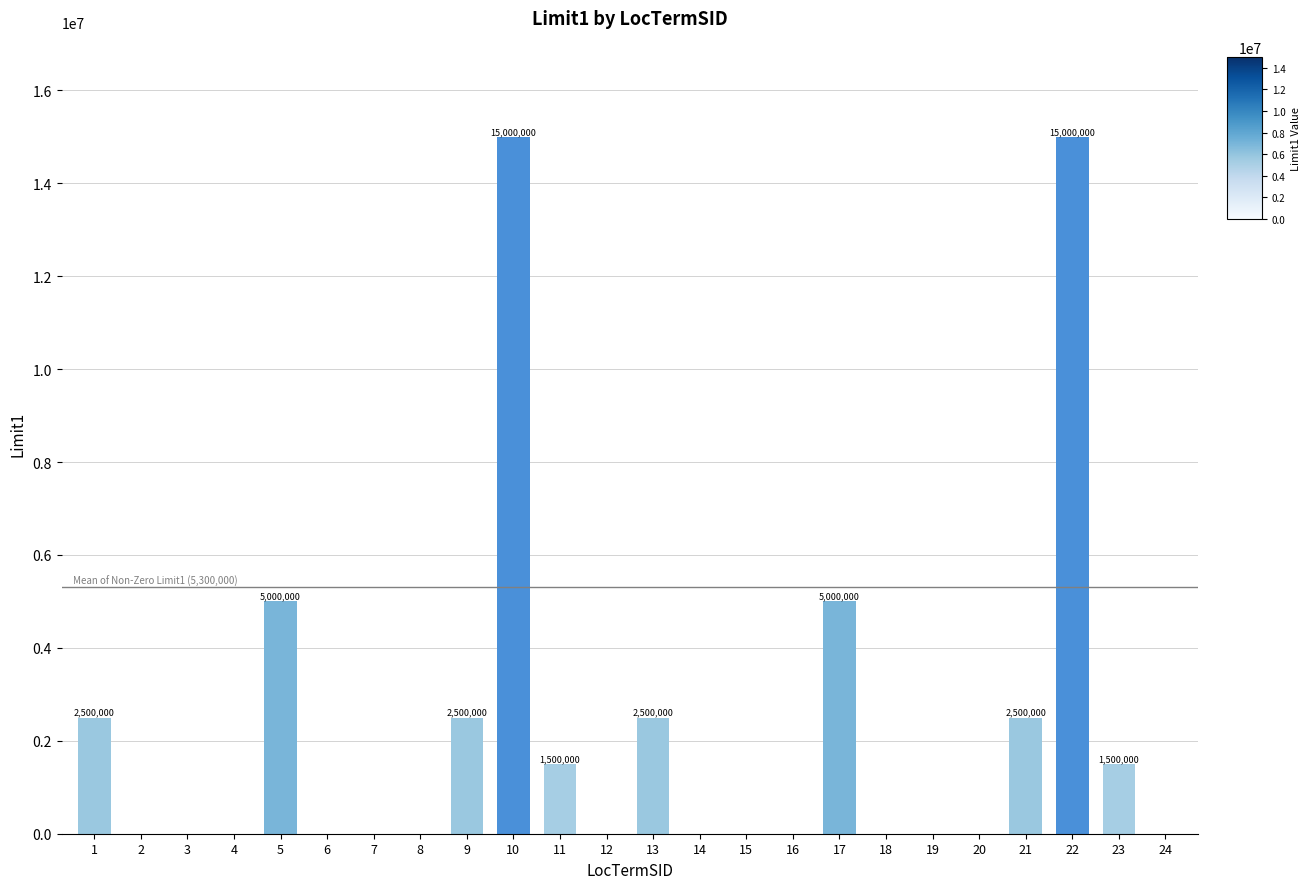

Count the number of categories in the chart.

24